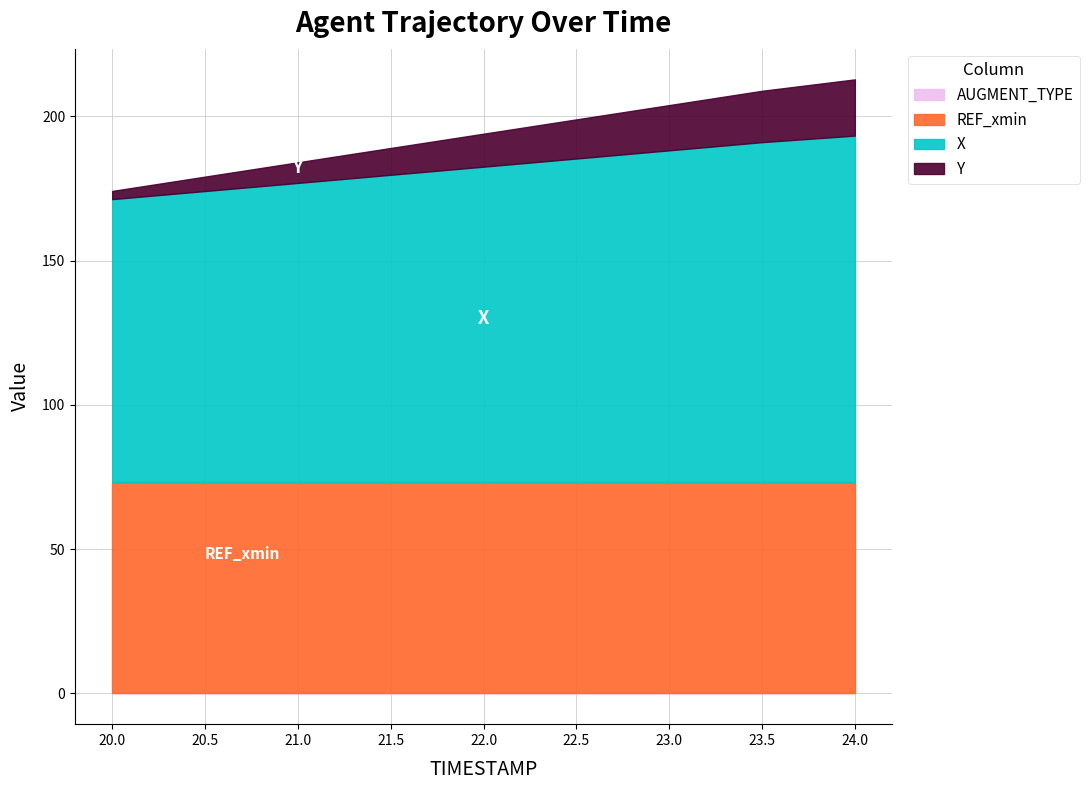

What is the total value across all series at 23.0?

203.9